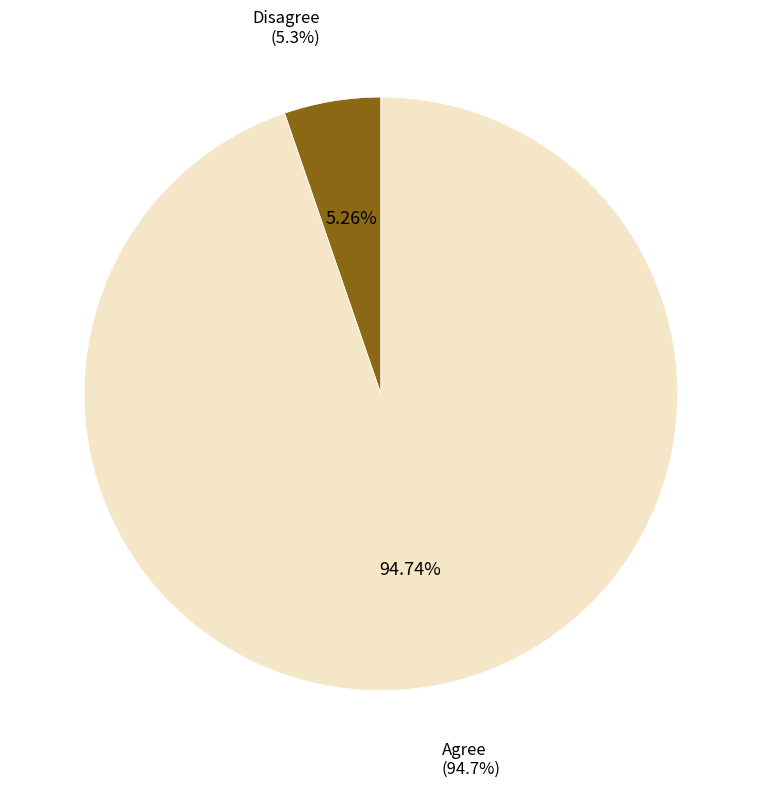

To the nearest percent, what is the difference between the Disagree and Agree slice percentages?

89%